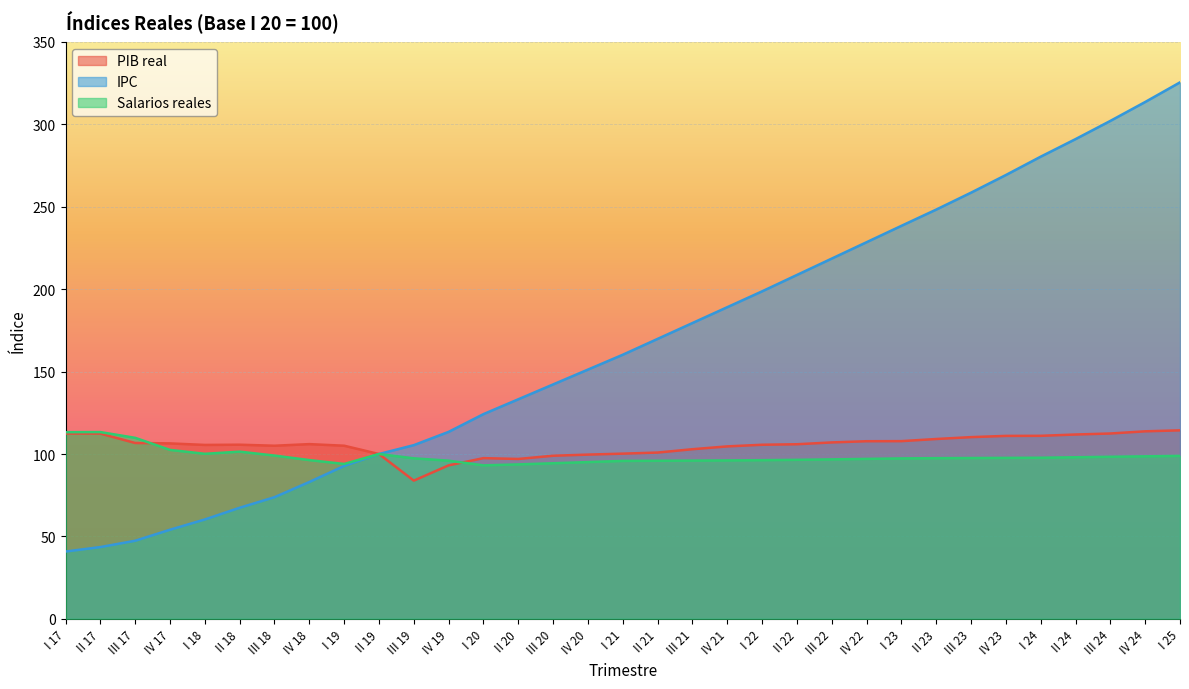

The value of IPC at III 20 is 142.2. True or false?

True